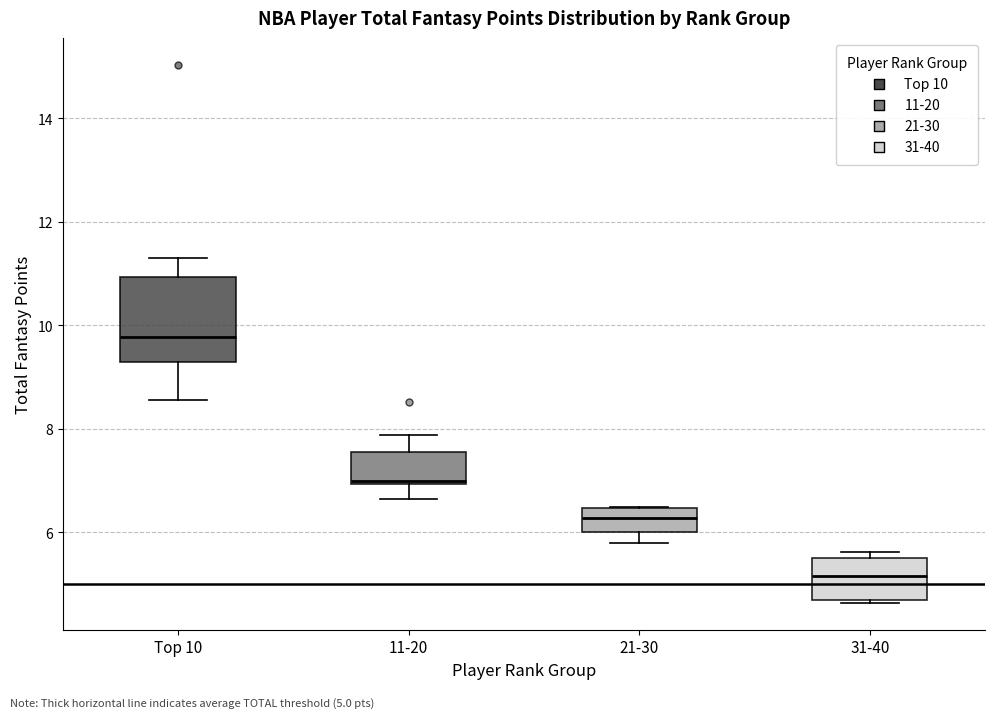

Reading left to right, transcribe this box plot: for each box, give where its median line is, the range the box spans, and where its two whiskers end, as read against the y-axis. The values are not printed on the chart, so give them approximately, as read against the axis.

Top 10: median 9.8, box 9.2 to 11.0, whiskers 8.6 to 11.2
11-20: median 7.0 (just above the box's lower edge), box 7.0 to 7.6, whiskers 6.6 to 7.8
21-30: median 6.2, box 6.0 to 6.4, whiskers 5.8 to 6.6
31-40: median 5.2, box 4.8 to 5.6, whiskers 4.6 to 5.6 (just above the box's upper edge)